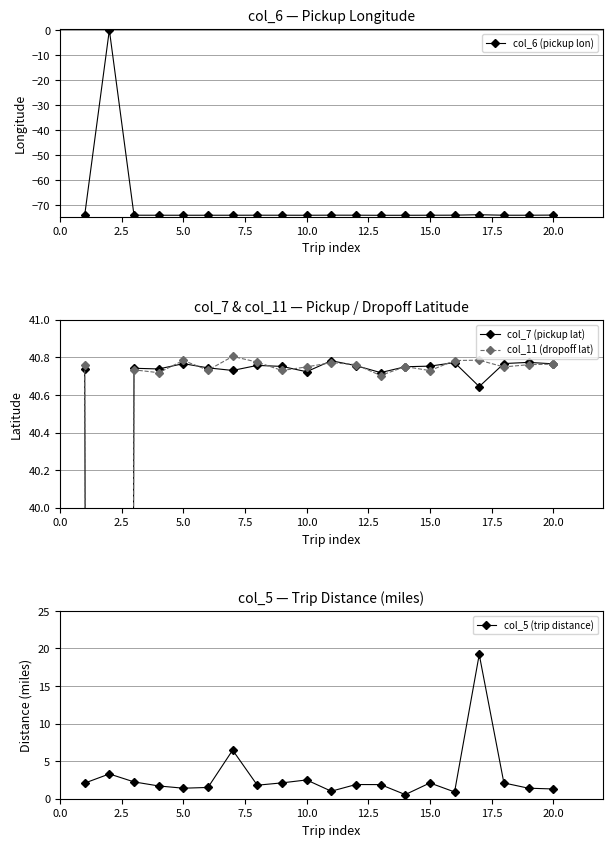

How many data points in col_5 (trip distance) are above 1?

17